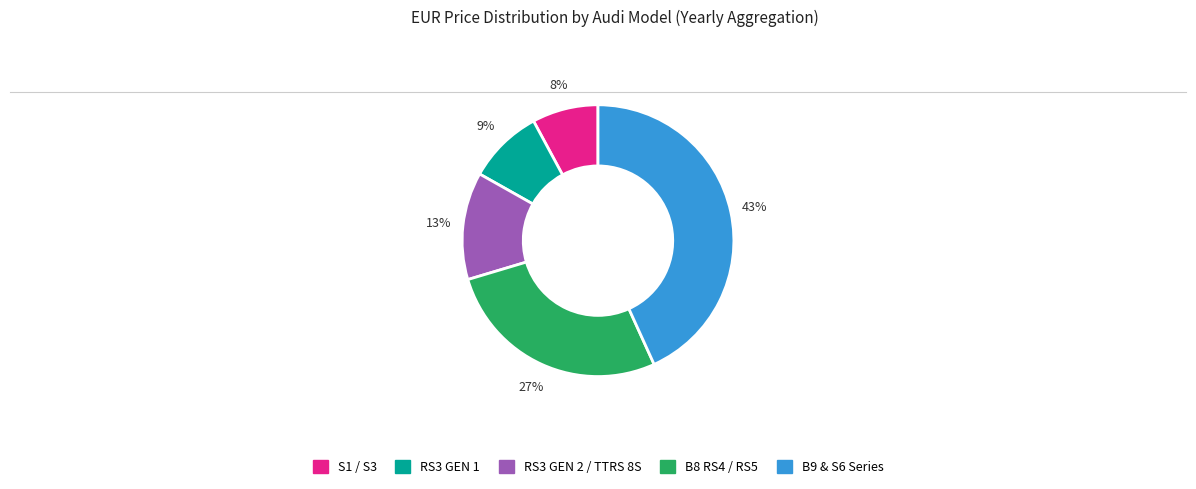

What percentage is the B8 RS4 / RS5 slice, to the nearest percent?

27%